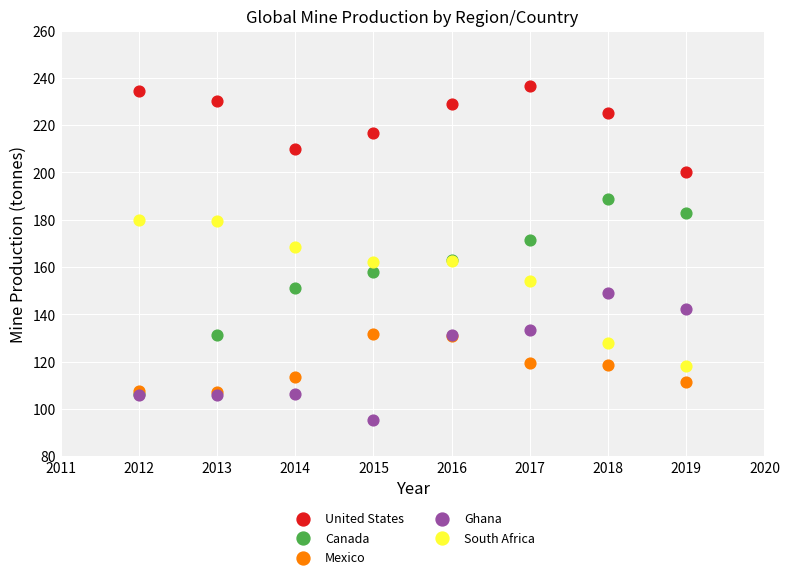

Which series reaches the minimum Y coordinate?

Ghana